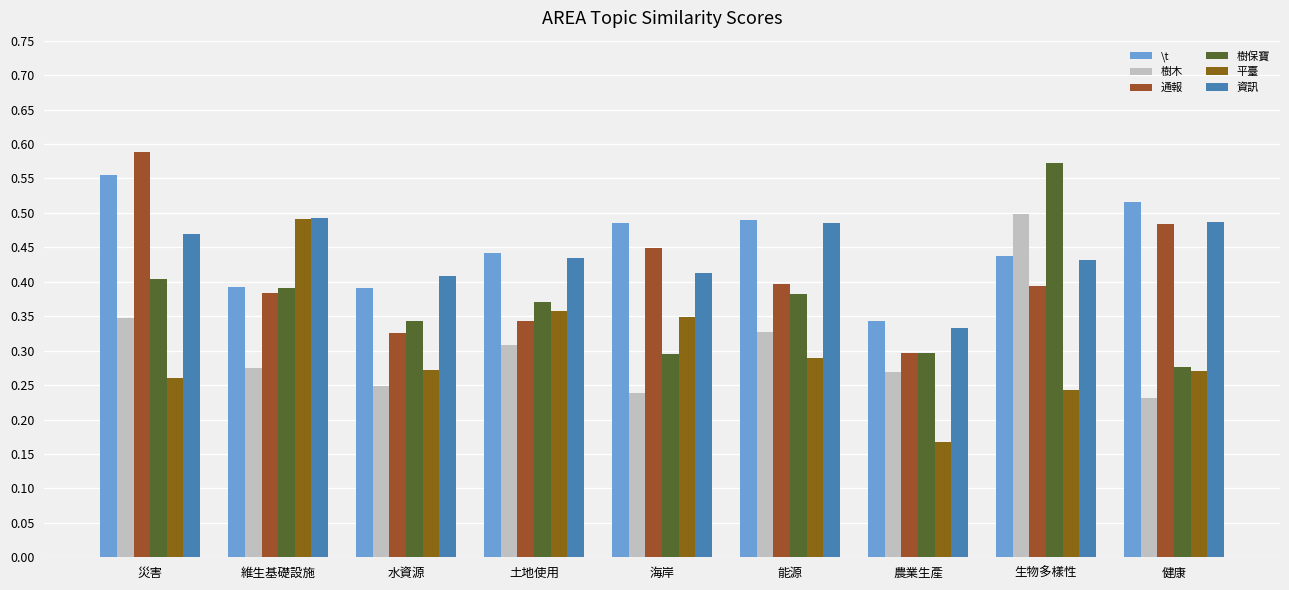

What are all the series names shown in the legend?

\t, 樹木, 通報, 樹保寶, 平臺, 資訊